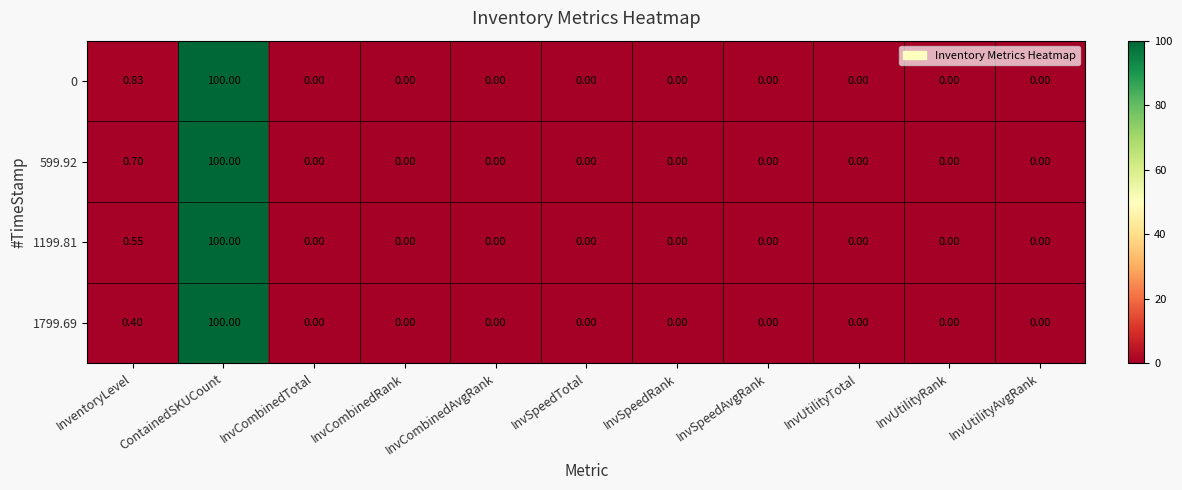

At which label is 1799.69 closest to 50?

InventoryLevel